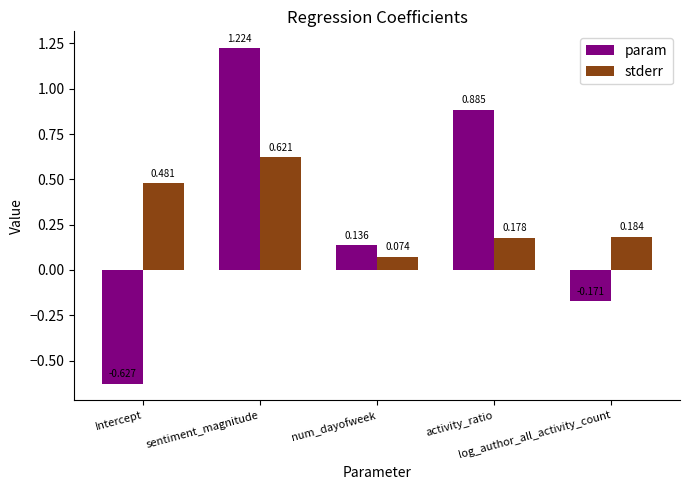

Which series has the largest total across all categories?

stderr